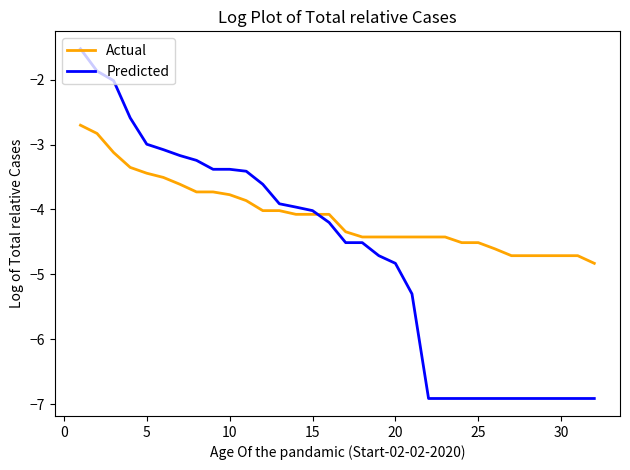

Rank the series by their maximum value, from lowest to highest.

Actual, Predicted